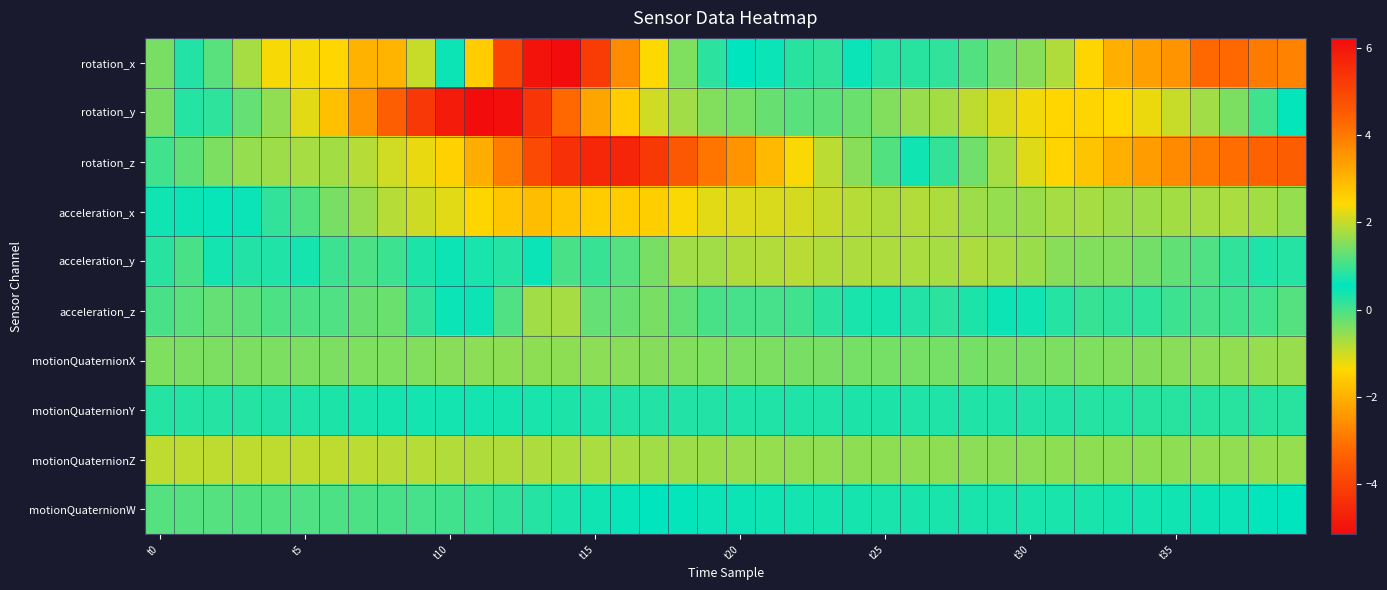

Which label corresponds to the smallest value in the chart?

11